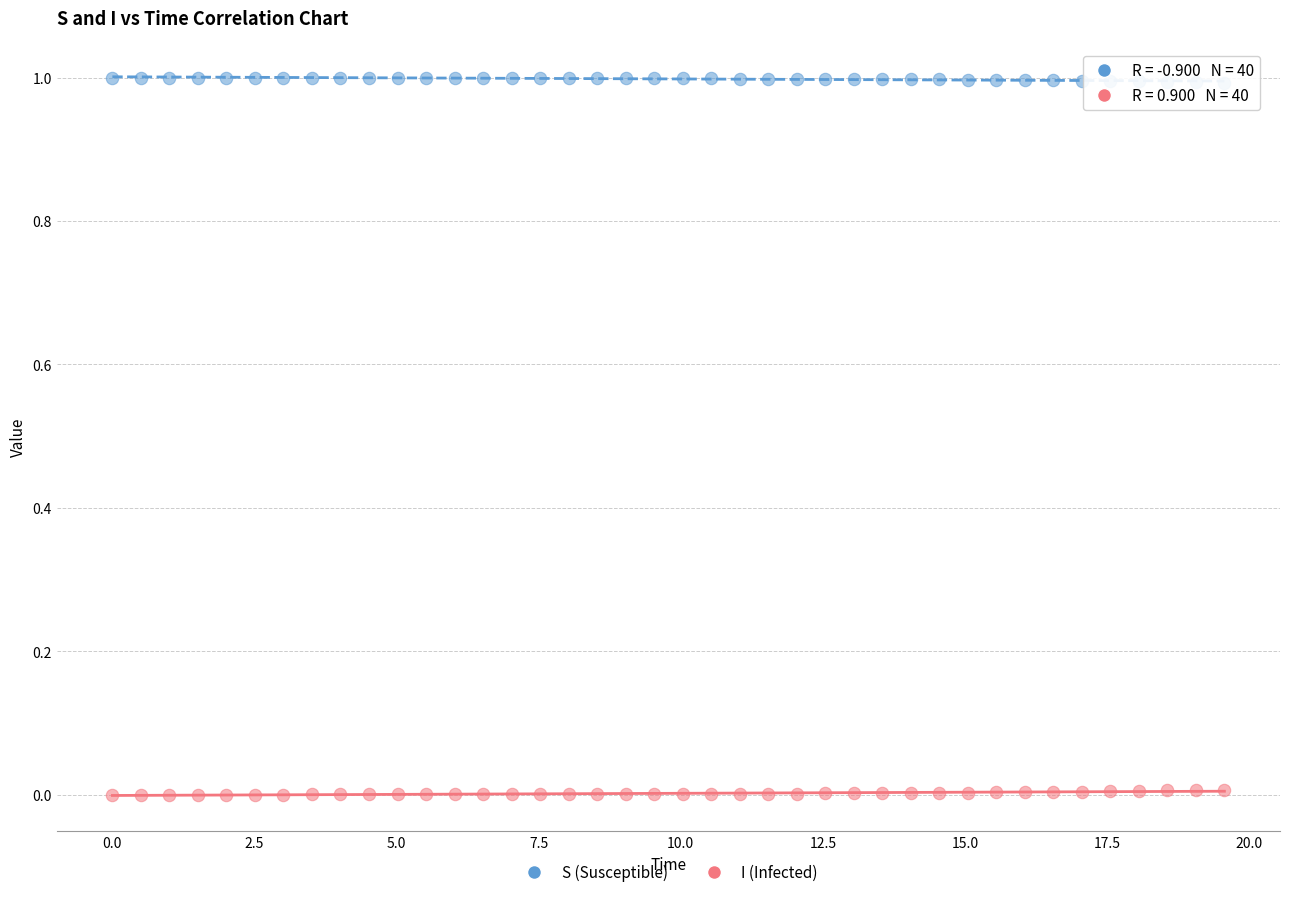

What is the X range (max minus min) for the scatter plot?

19.6